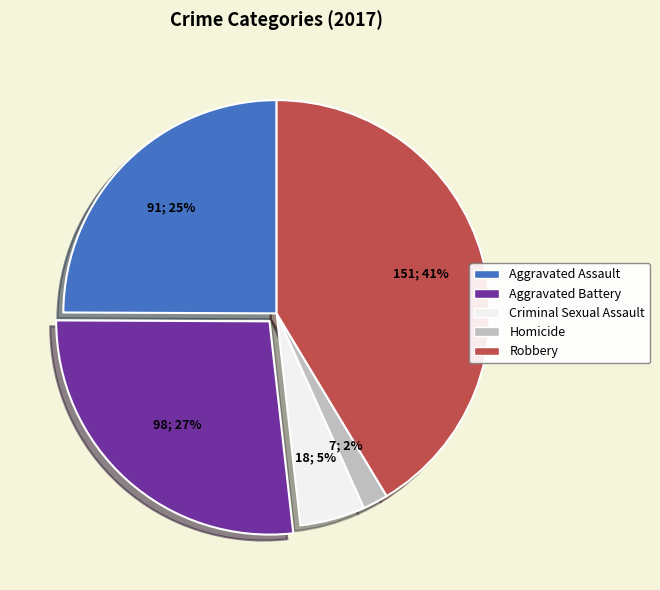

Which category has the smallest portion of the pie?

Homicide